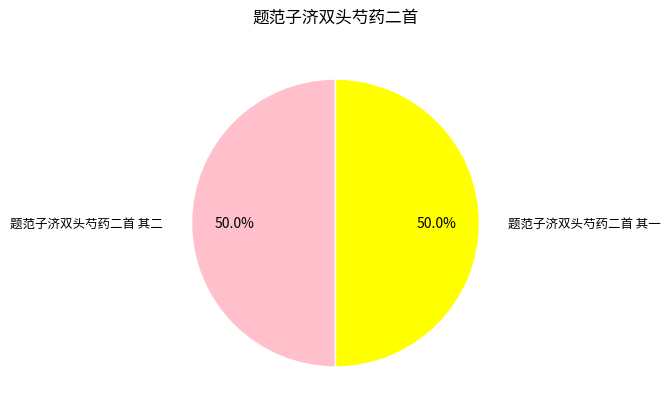

To the nearest percent, what is the average slice percentage?

50%